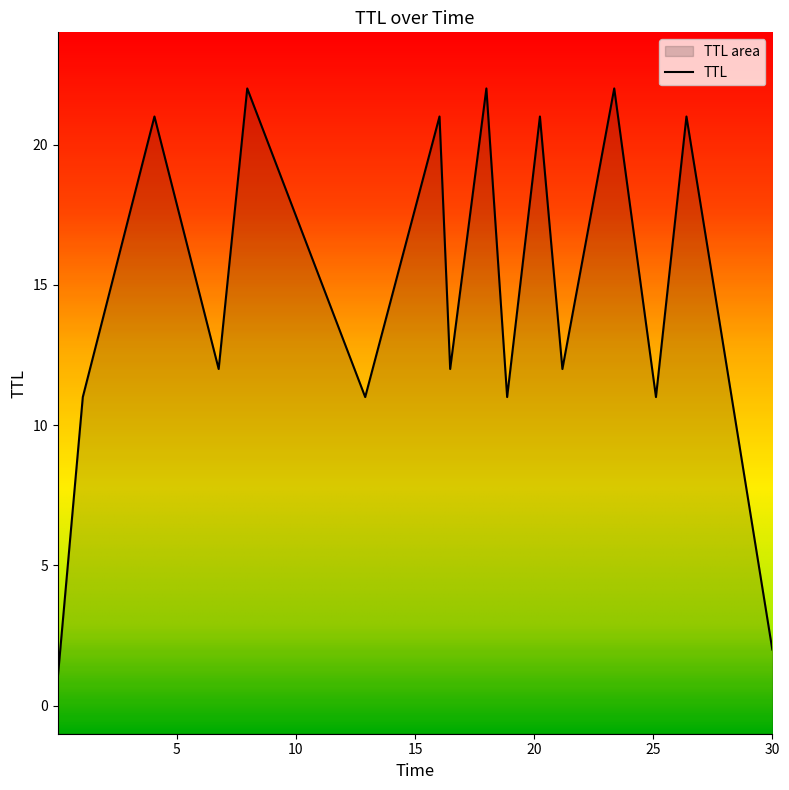

How many points are lower than both their immediate neighbors (excluding endpoints)?

6